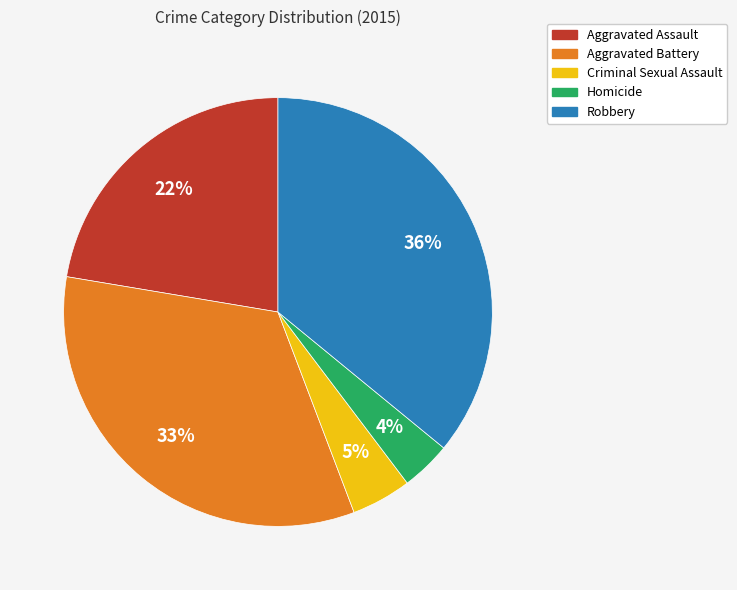

Is there any slice that represents more than half of the pie?

No